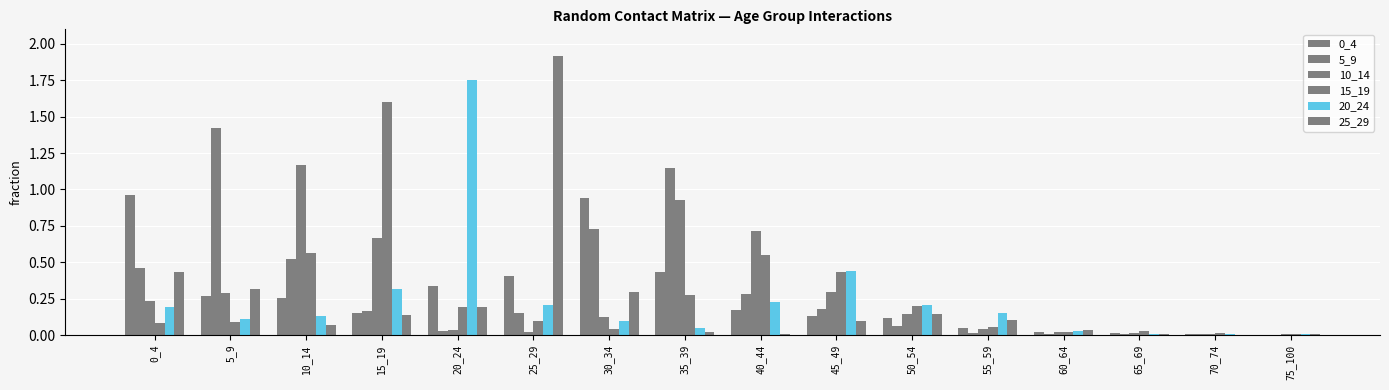

Which series has the largest range (max minus min)?

25_29